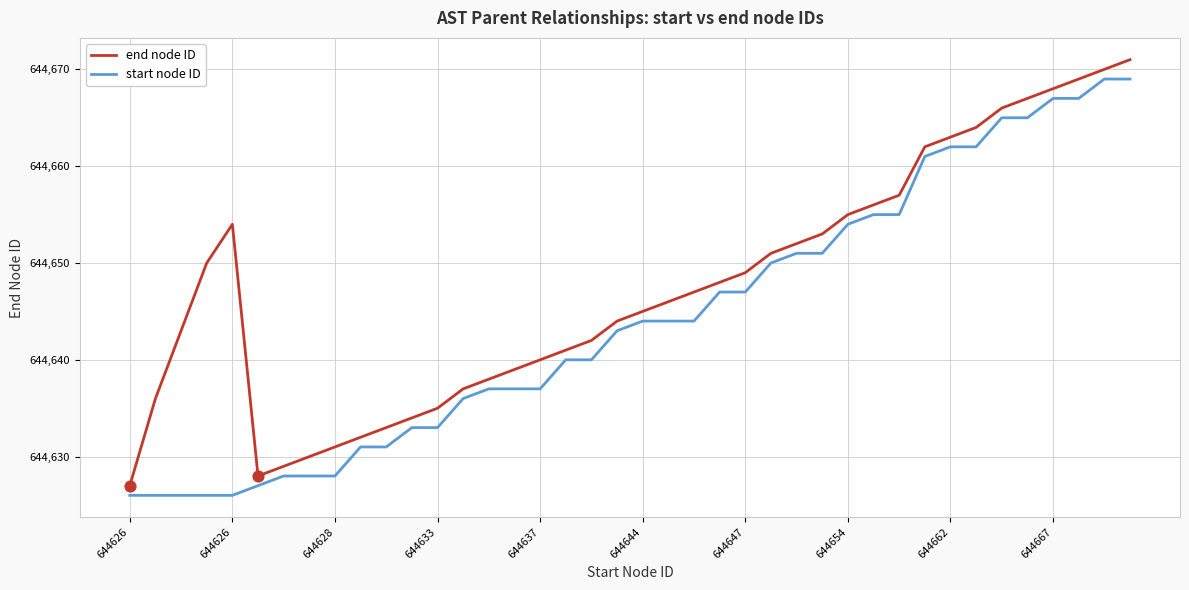

Which series has the largest total across all categories?

end node ID